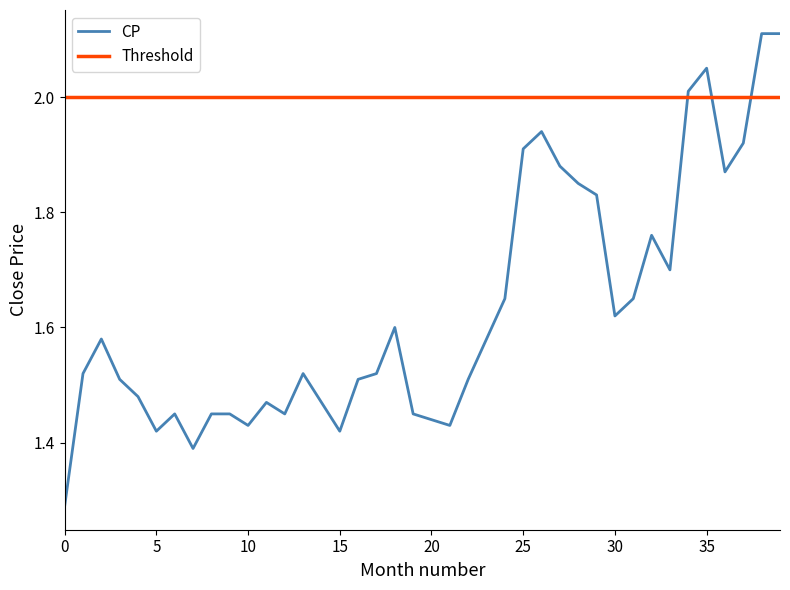

Rank the series by their maximum value, from highest to lowest.

CP, Threshold